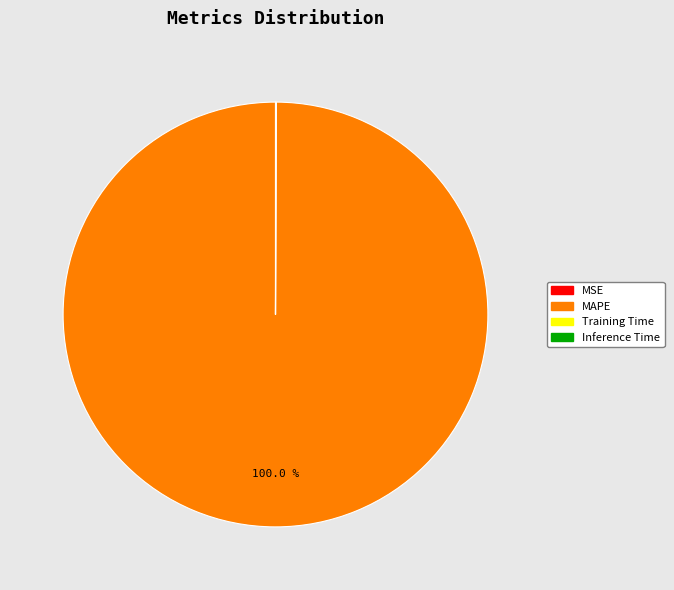

What is the largest slice in the pie chart?

MAPE